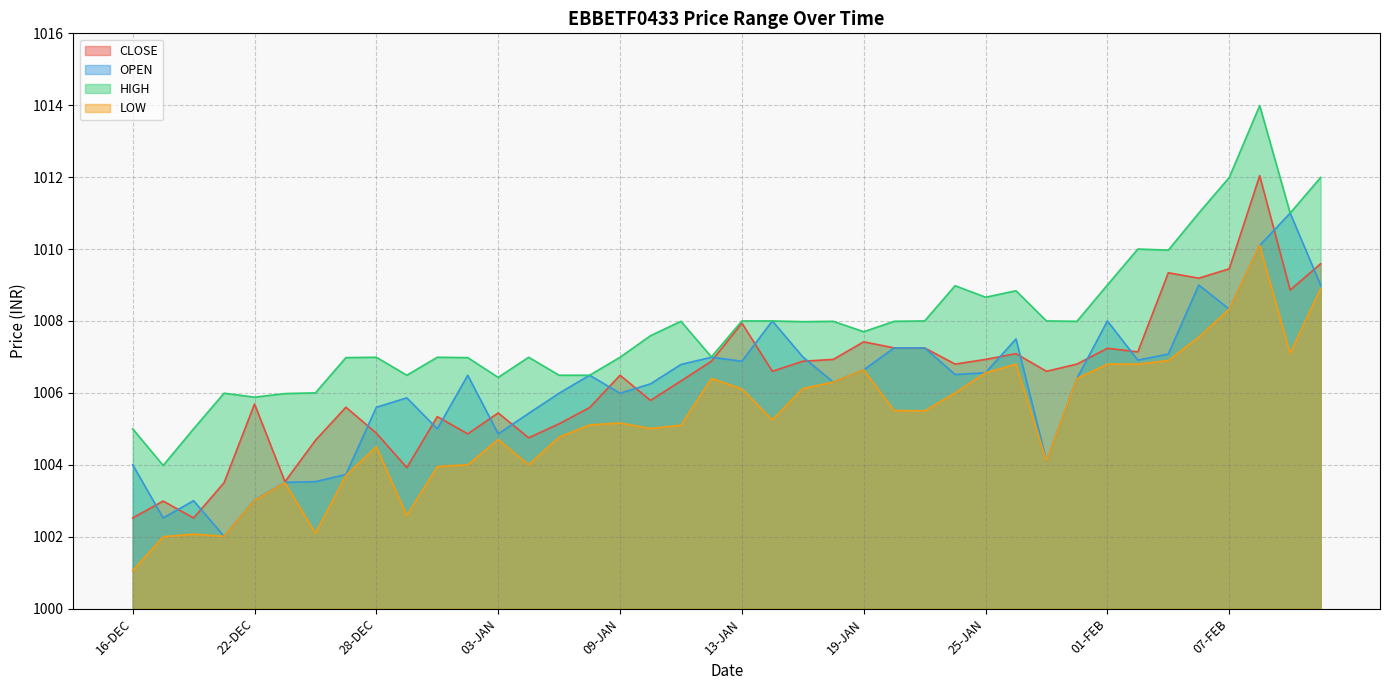

What is the difference between the maximum and minimum values in the LOW series?

9.1